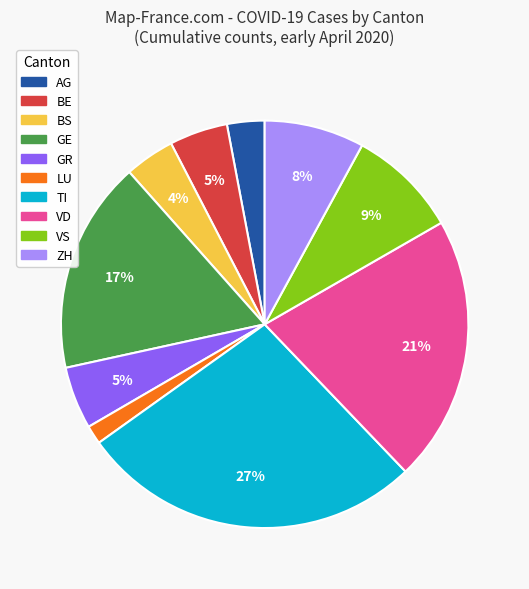

How many slices are in this pie chart?

10